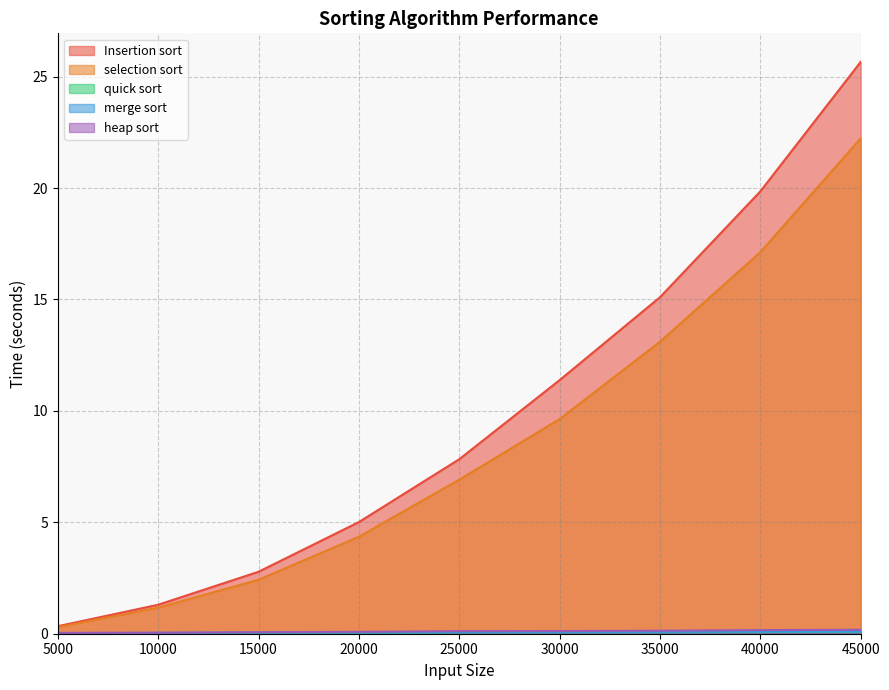

List the series in order of their peak value, lowest first.

quick sort, merge sort, heap sort, selection sort, Insertion sort